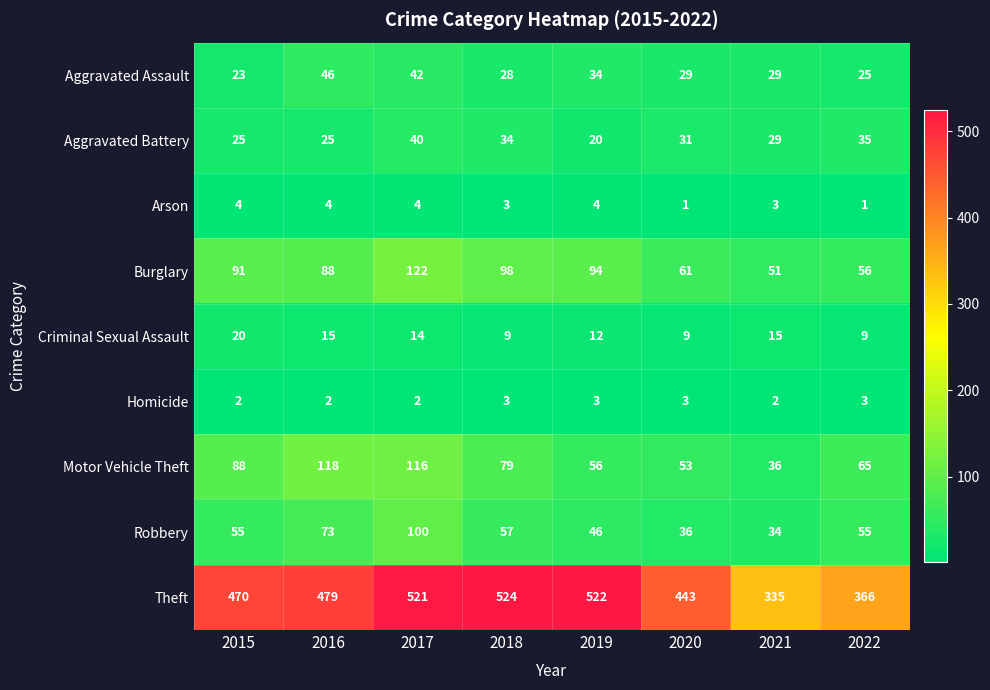

Which series has the largest total across all categories?

Theft